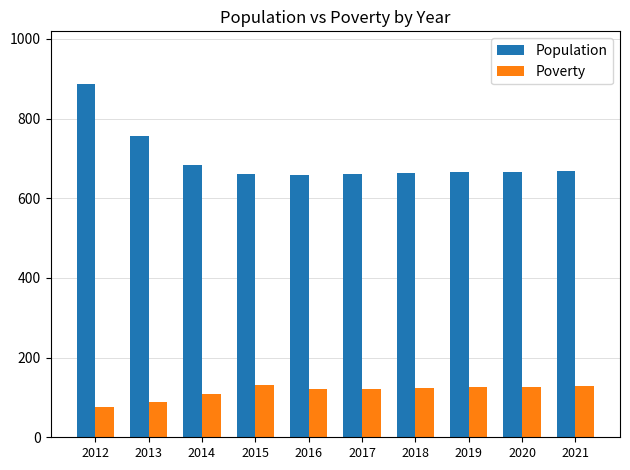

What is the sum of all Population values?

6968